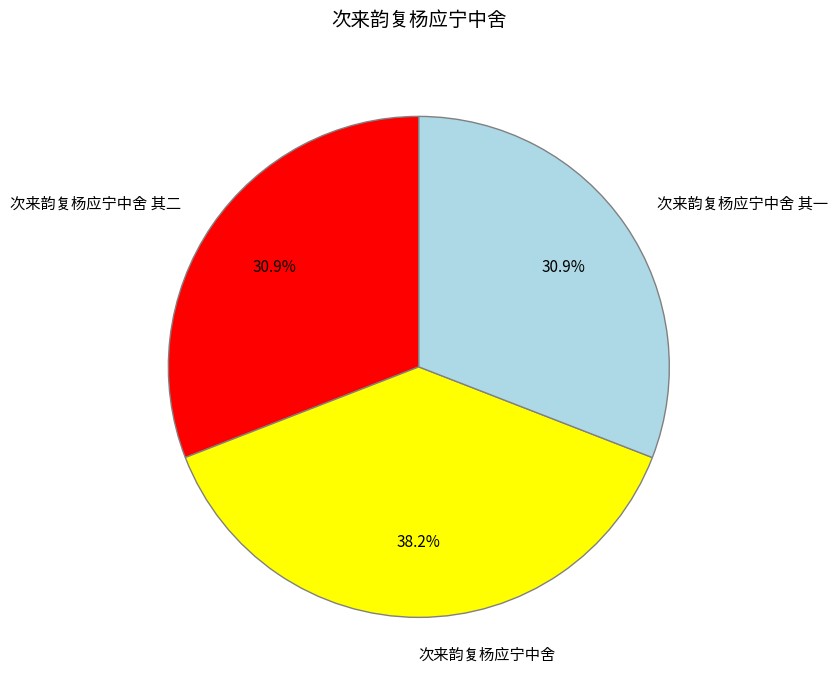

Is it true that 次来韵复杨应宁中舍 其二 is 31% of the pie?

True